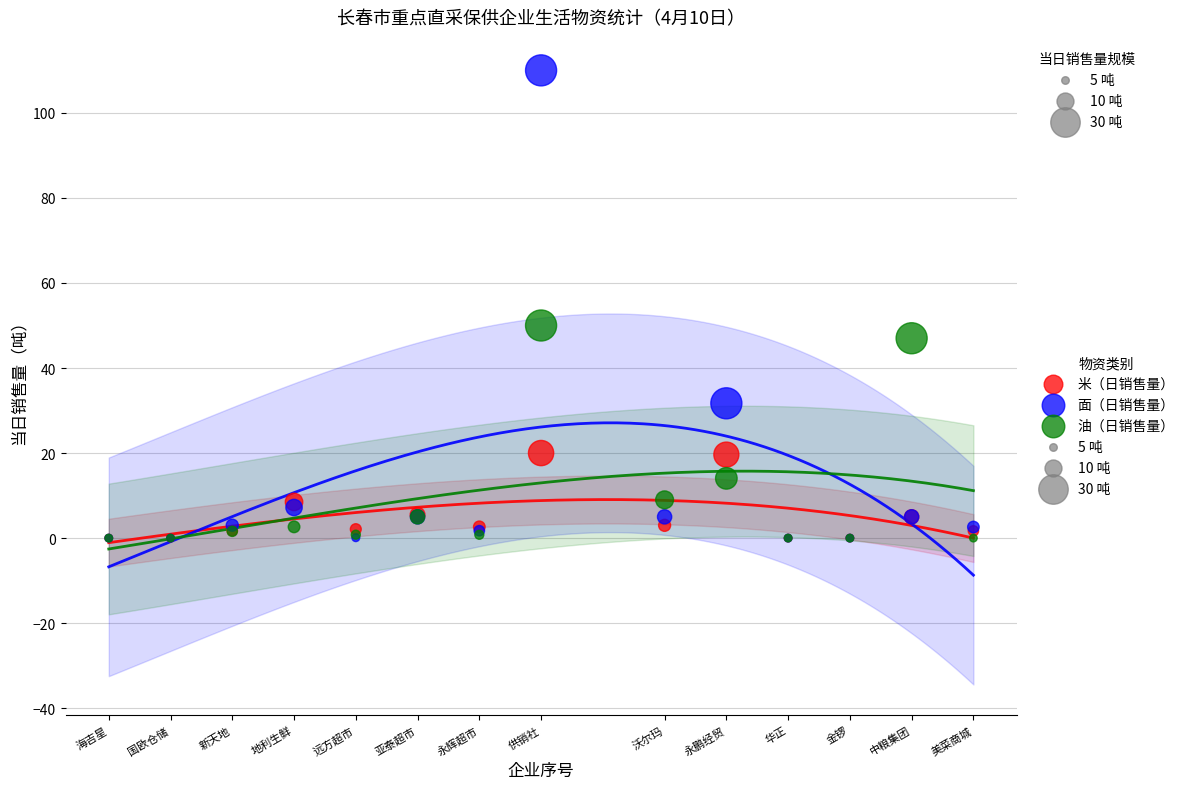

In the 面（日销售量） series, what Y value is closest to 55?

31.7